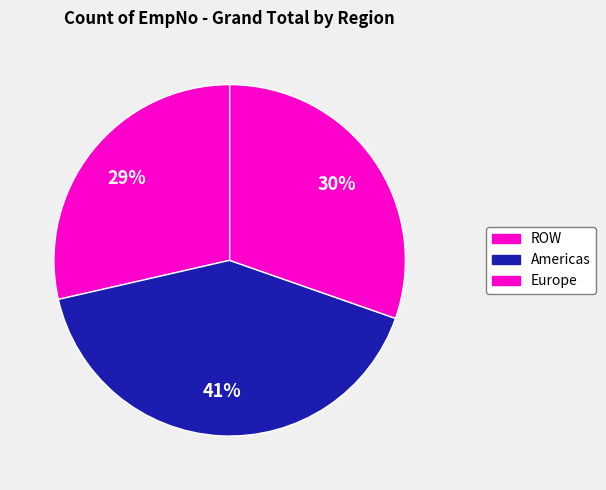

How much of the chart is everything except Americas?

58.9%